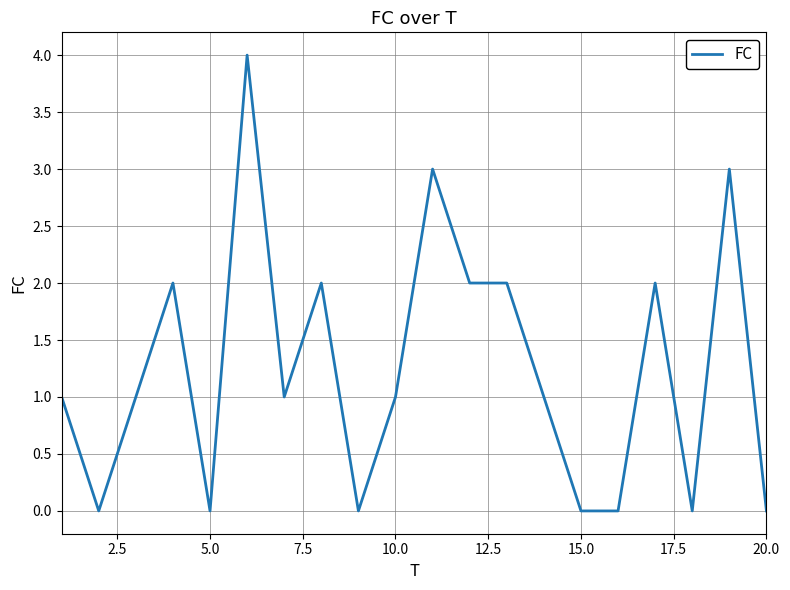

What is the maximum value shown in the chart?

4